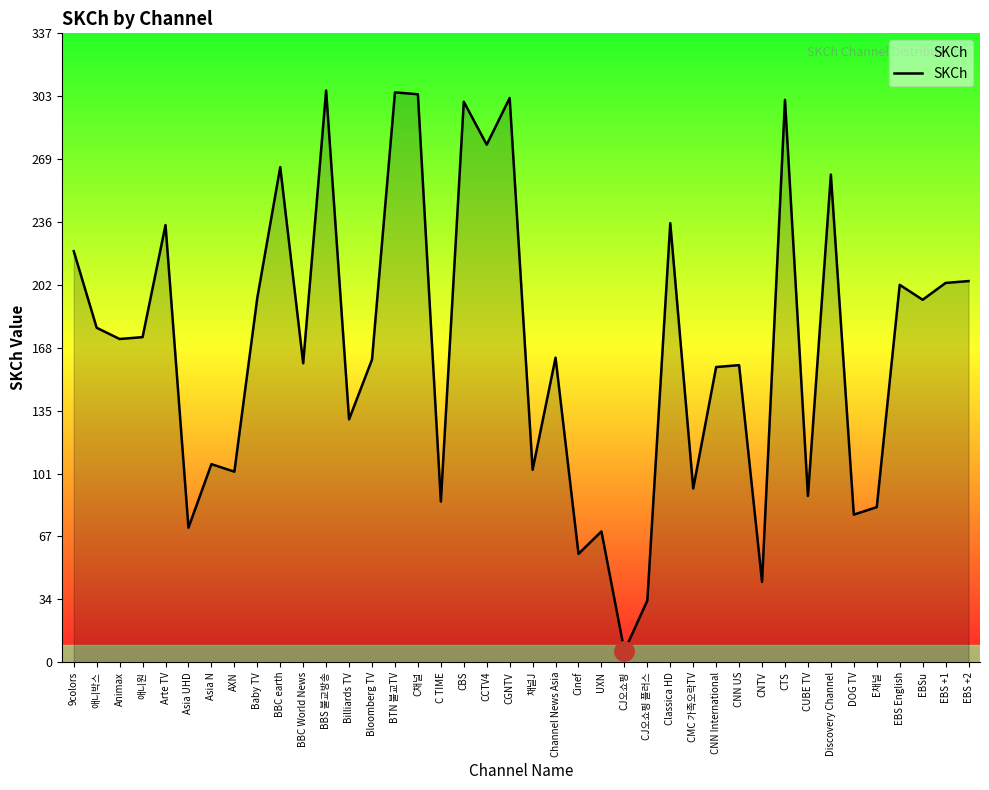

What is the greatest value displayed?

306